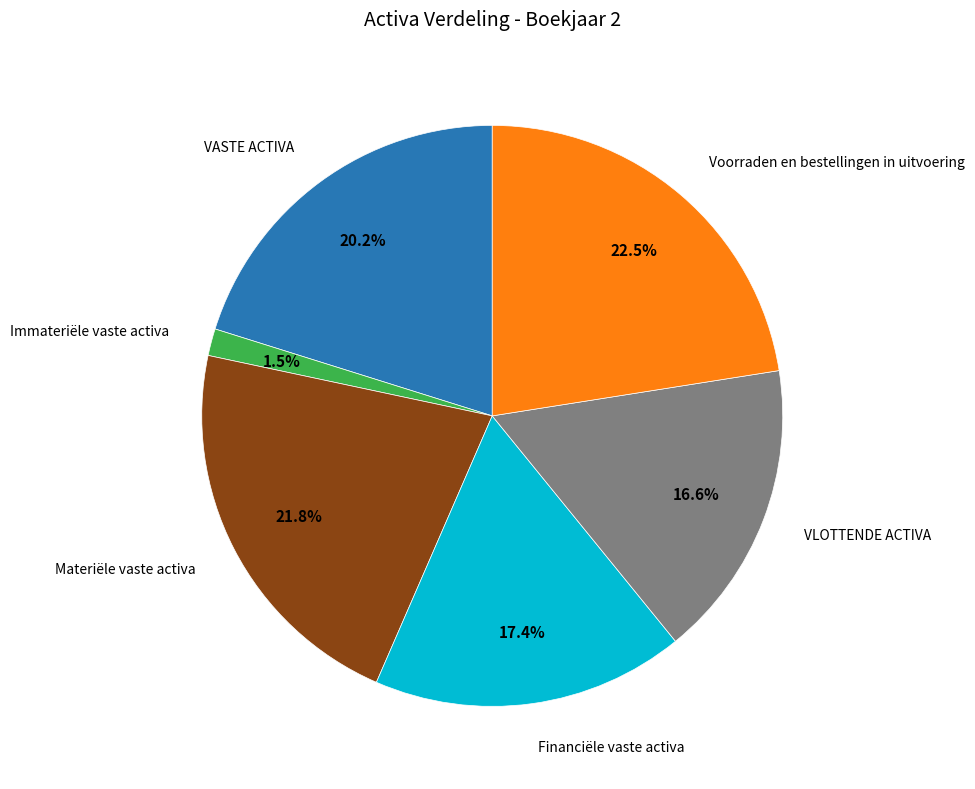

To the nearest percent, what is the average slice percentage?

17%